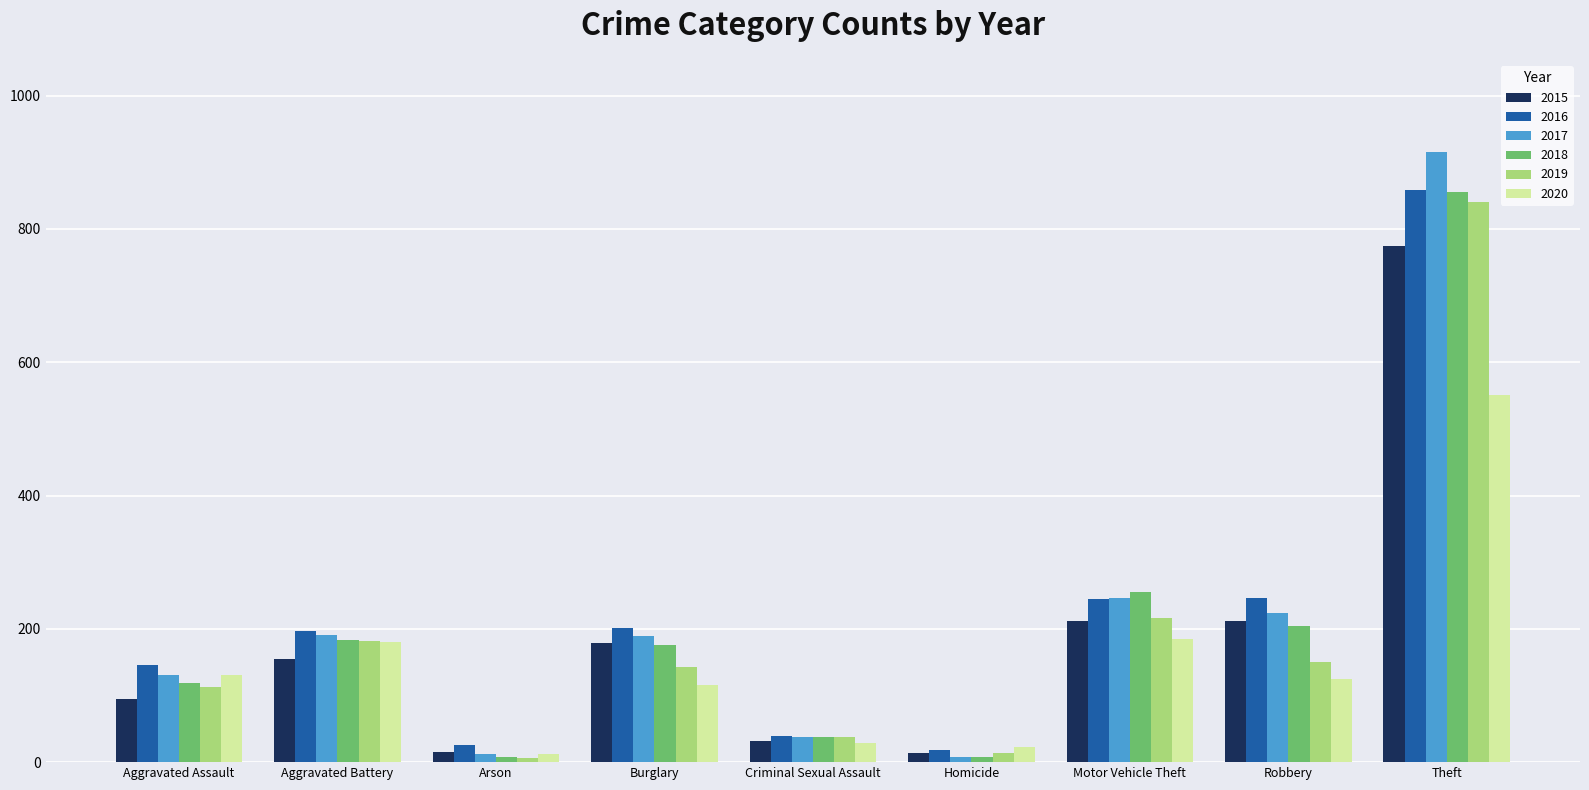

Does the chart contain any negative values?

No